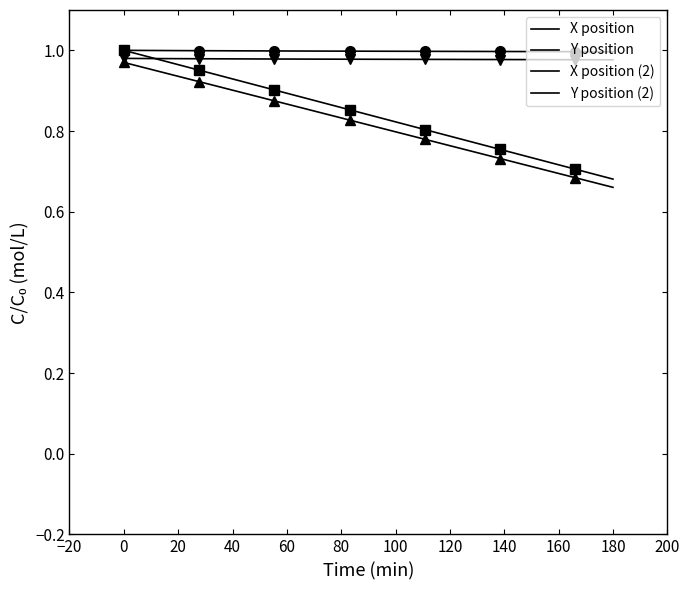

Is the value of Y position at 15 greater than the value of X position at 22?

Yes